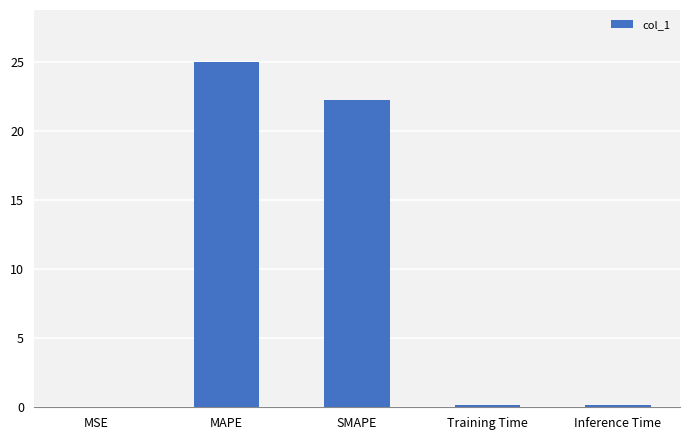

Which category has the highest value across all series?

MAPE